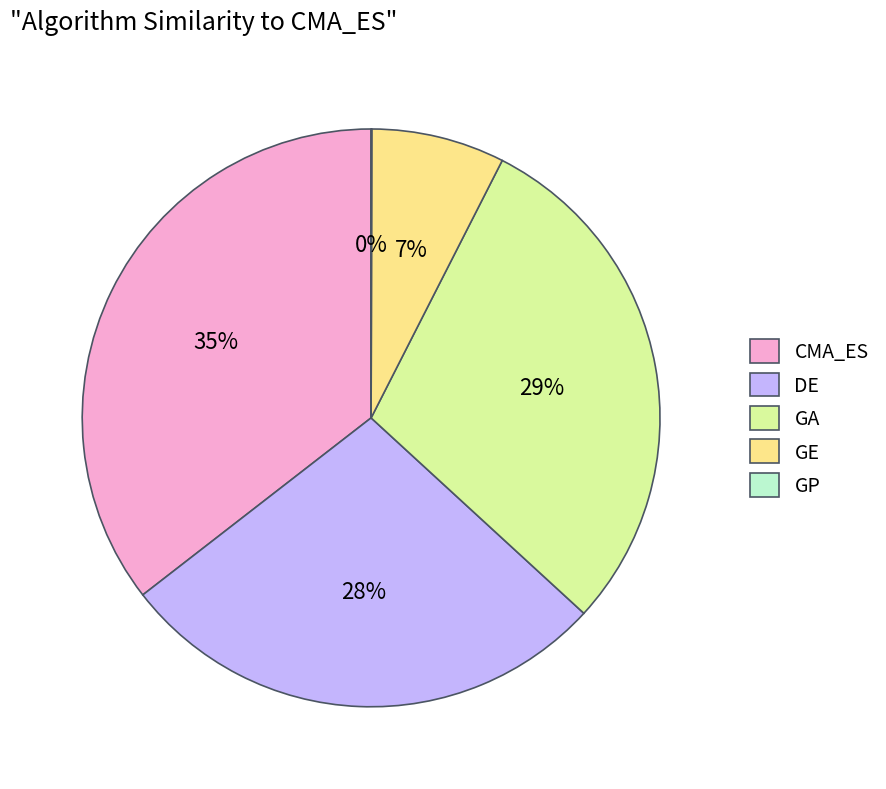

To the nearest percent, what is the combined percentage of CMA_ES and GA?

65%